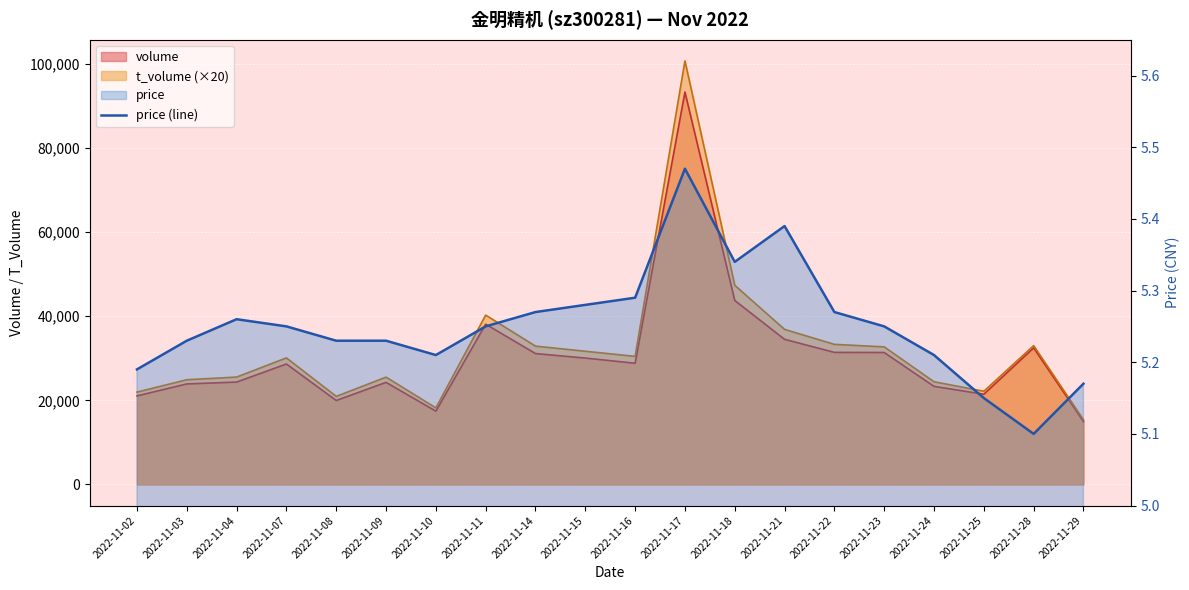

How many interior local valleys (lower than both neighbors) does the data have?

3